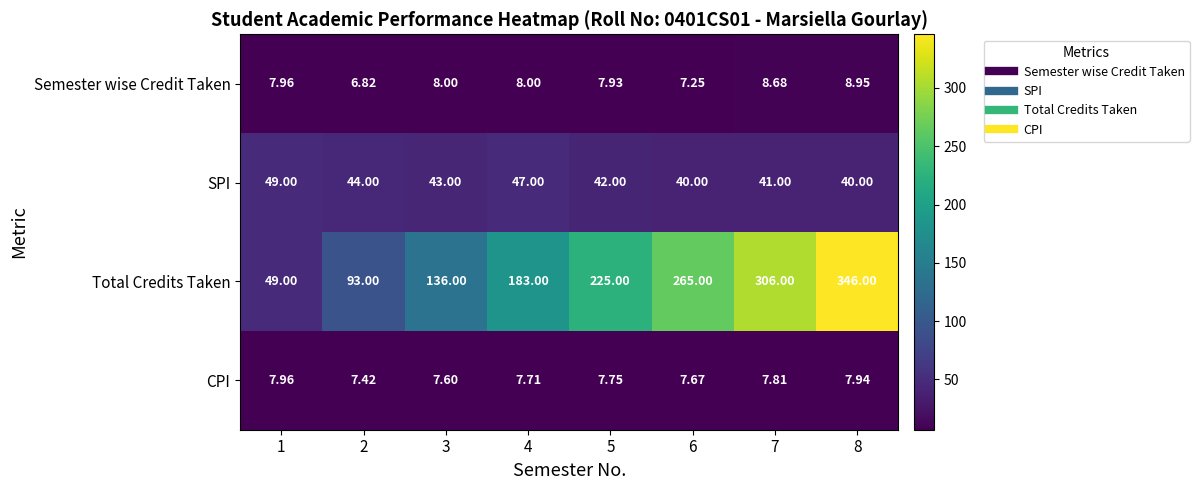

Which series has the largest total across all categories?

Total Credits Taken